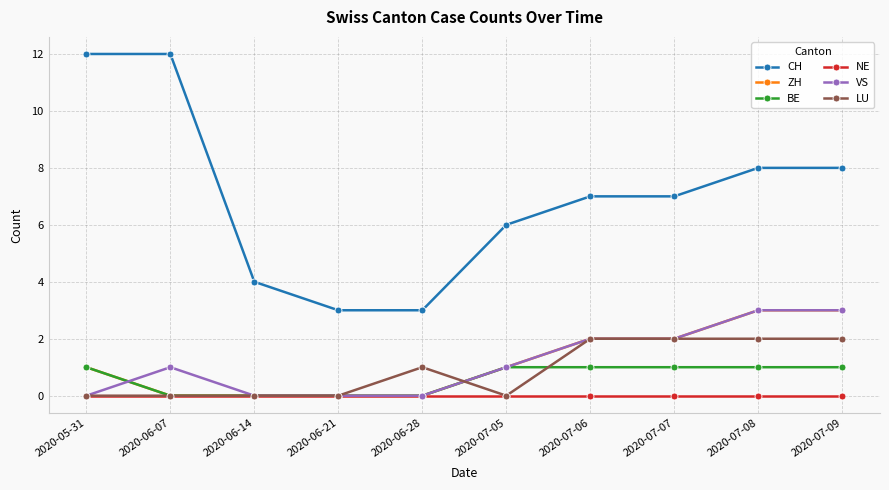

Count the number of data series in this chart.

6